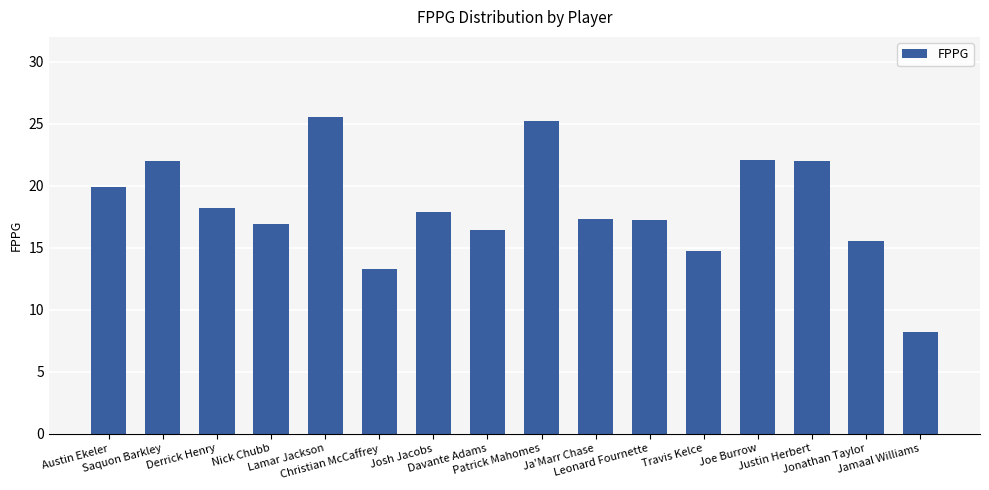

What is the average value?

18.3